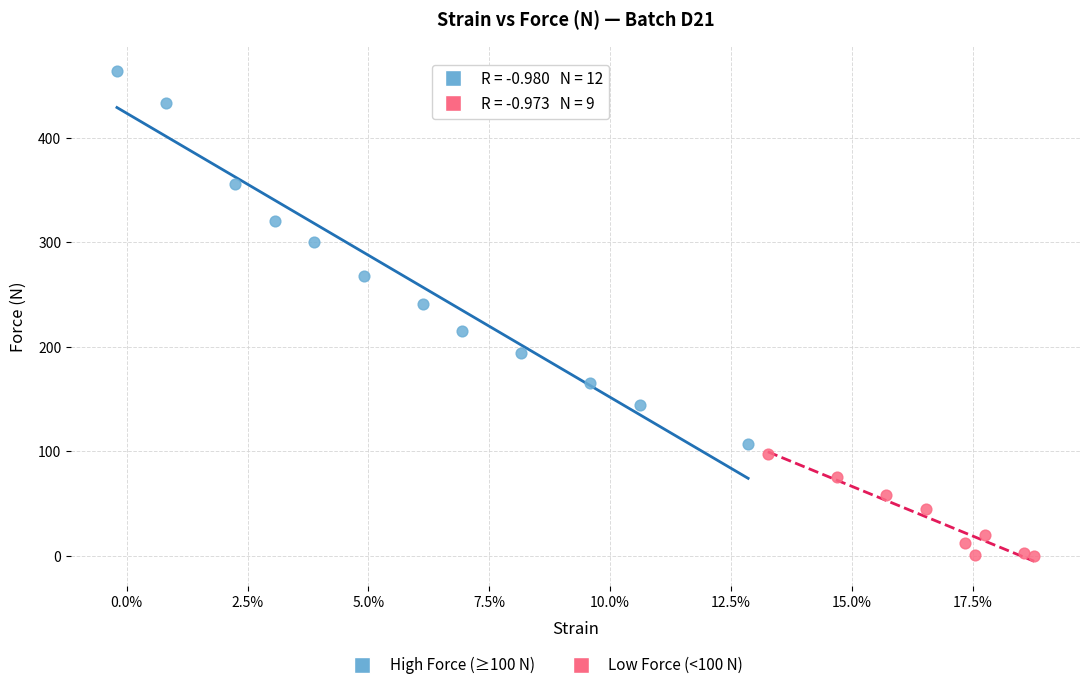

Which series contains the highest Y value?

High Force (≥100 N)